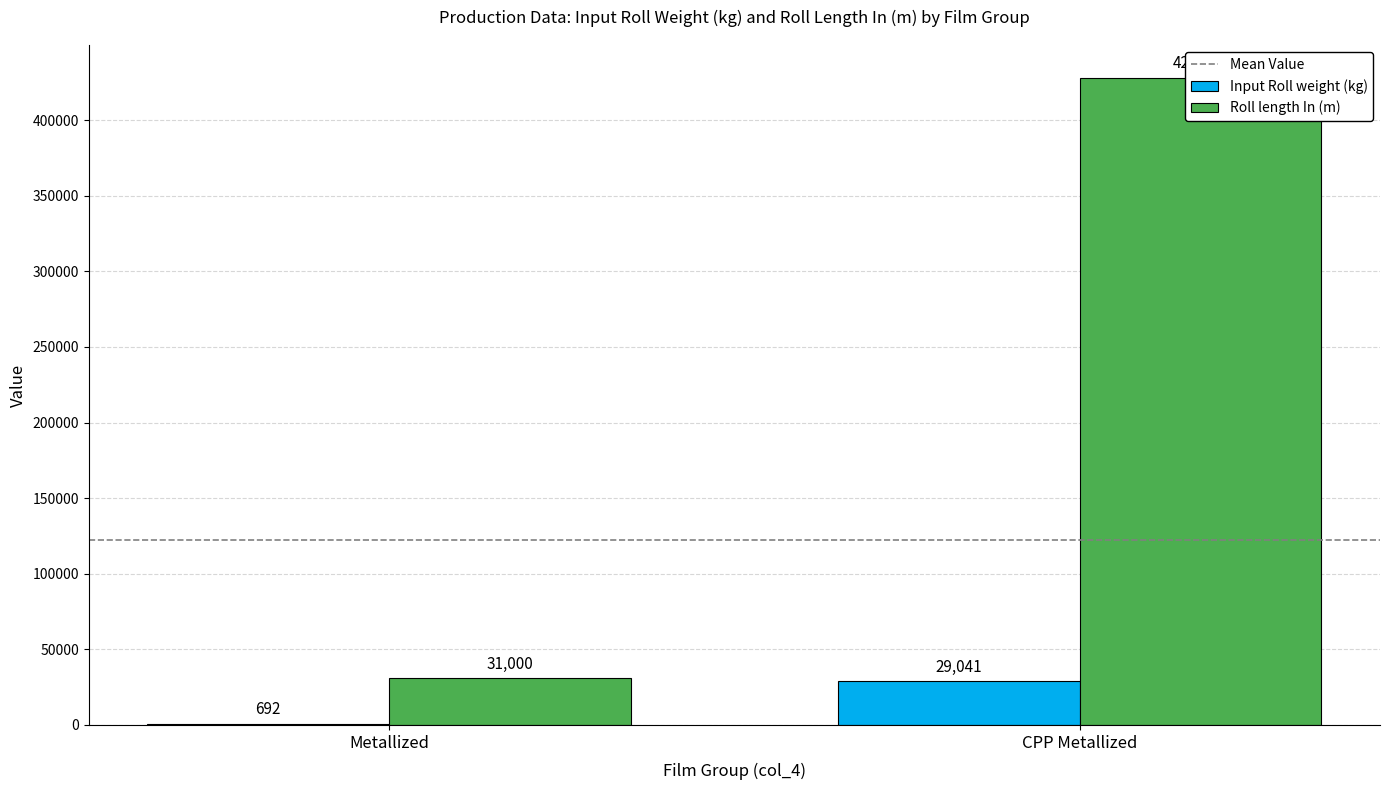

What are all the series names shown in the legend?

Mean Value, Input Roll weight (kg), Roll length In (m)